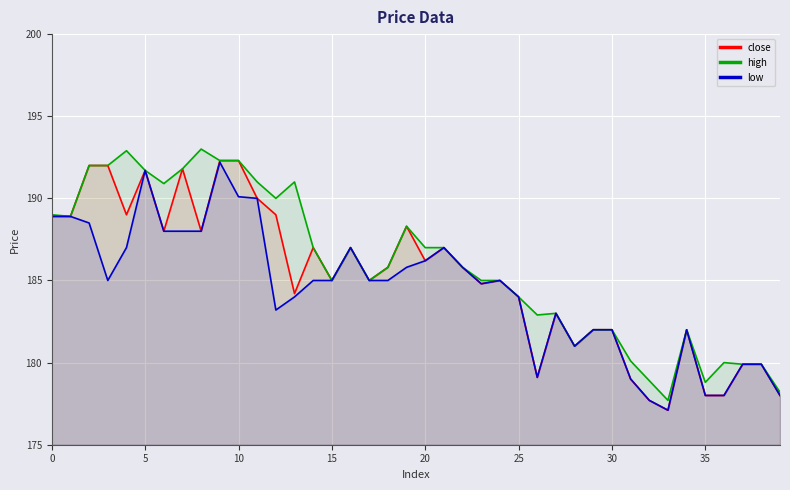

Is it true that close equals 315.1 at 0?

False